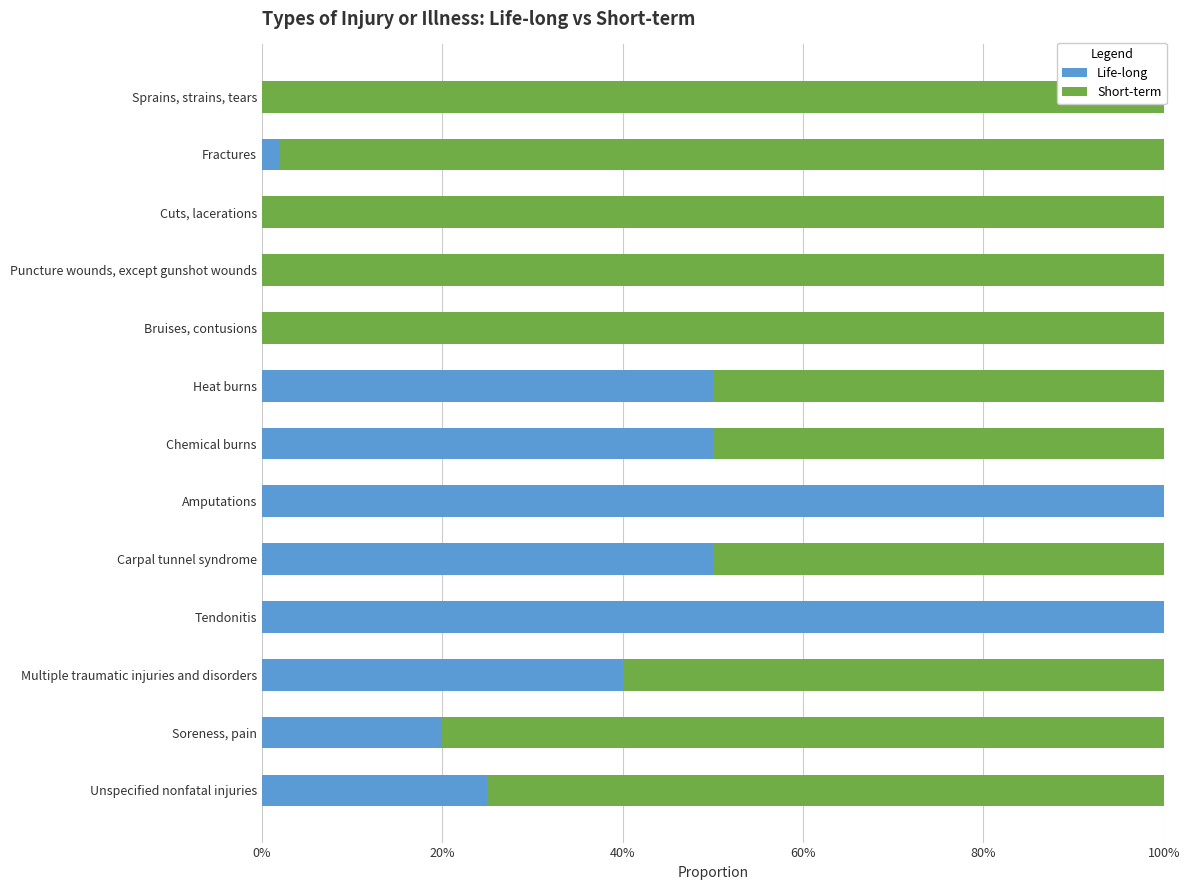

How many data points does each series have?

13